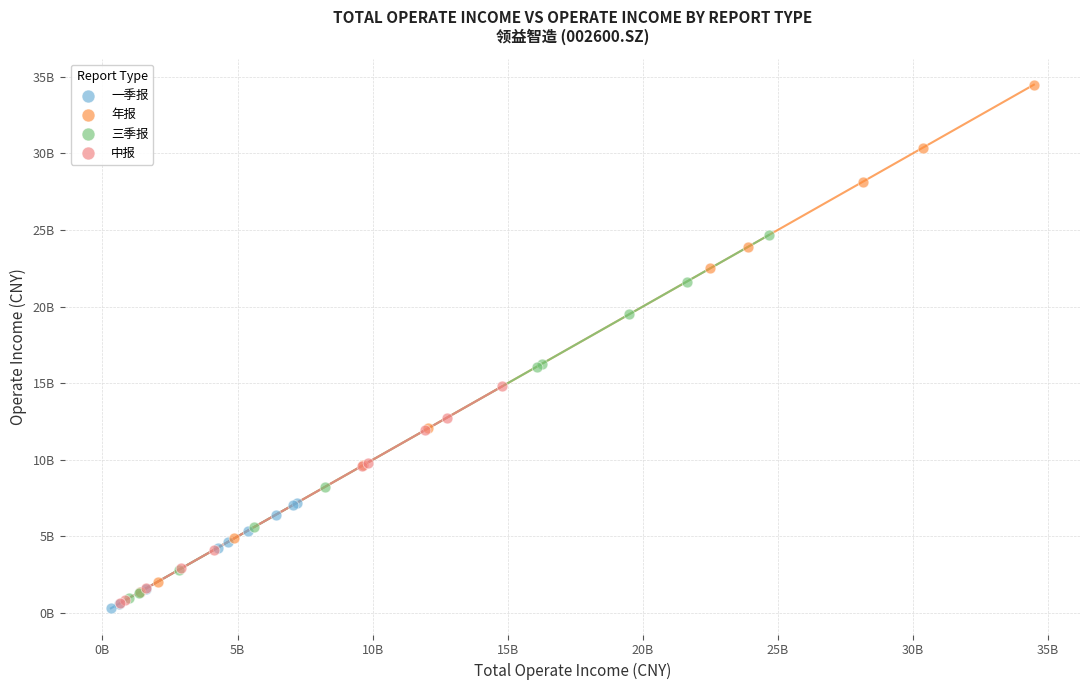

Which series contains the lowest Y value?

一季报